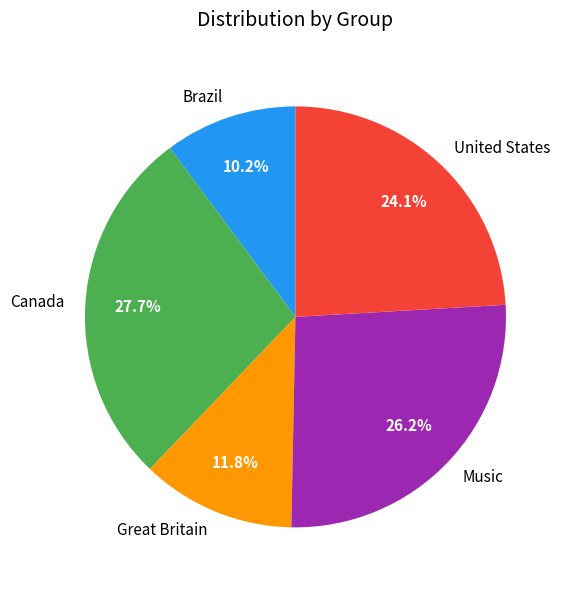

The Canada slice represents 28% of the pie. True or false?

True